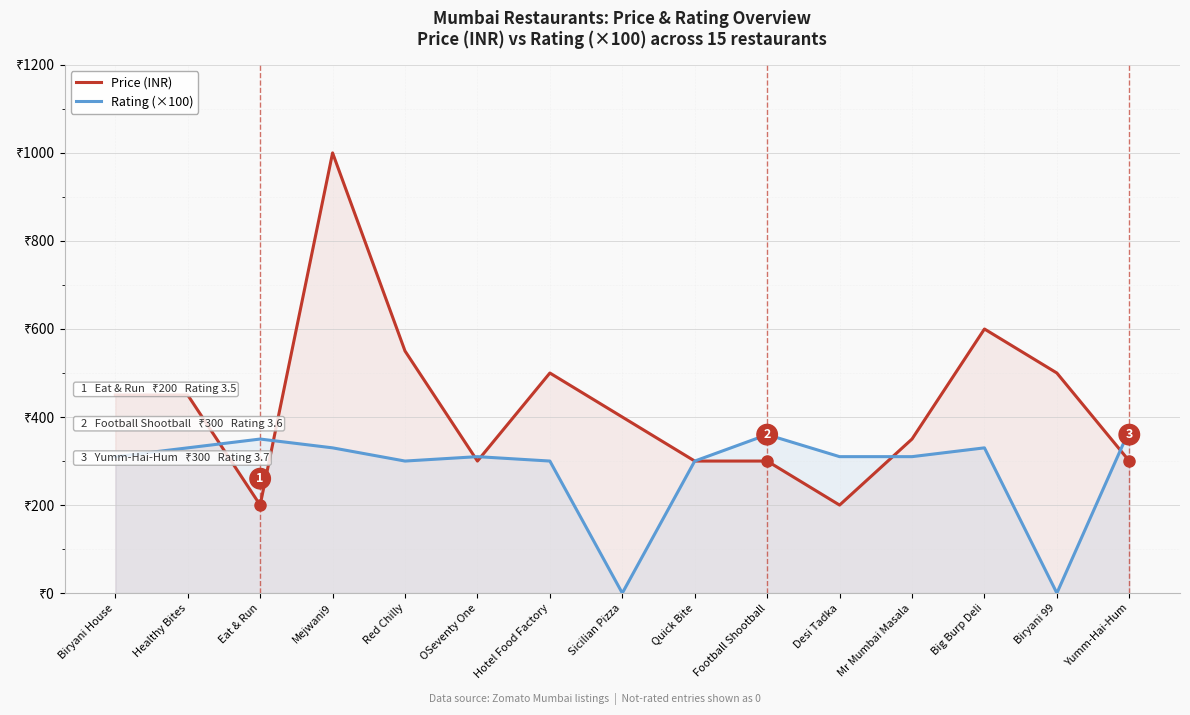

Does the chart display data point markers on the line(s)?

No